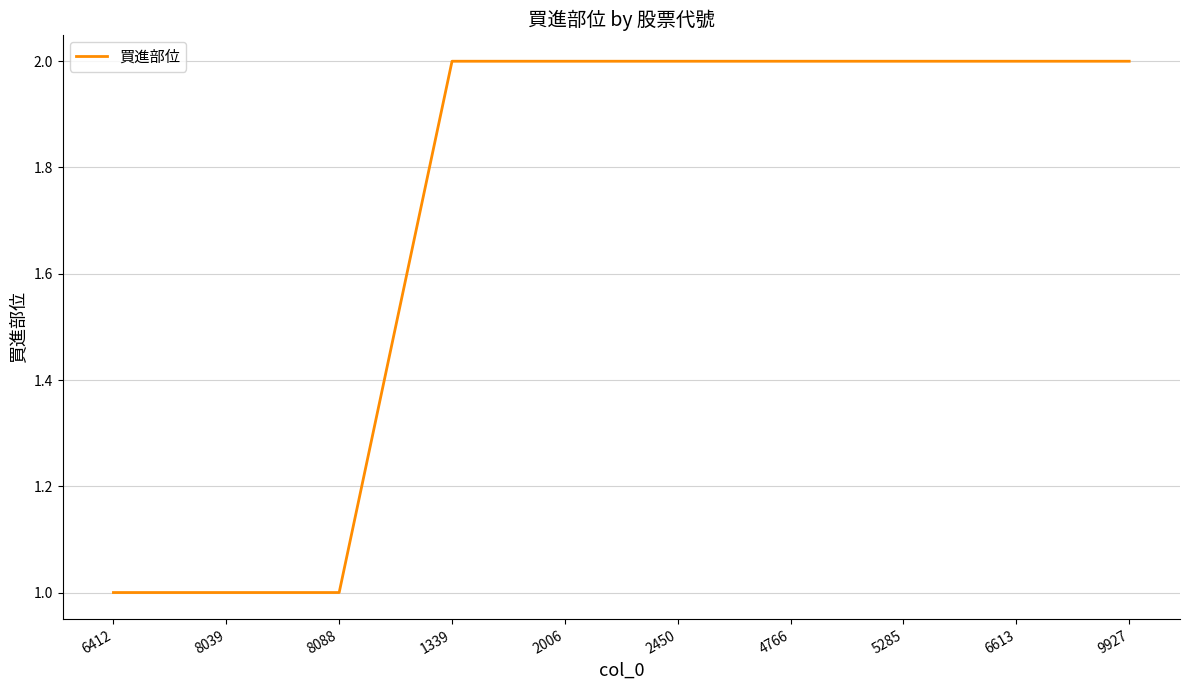

The value at 2450 is 3. True or false?

False